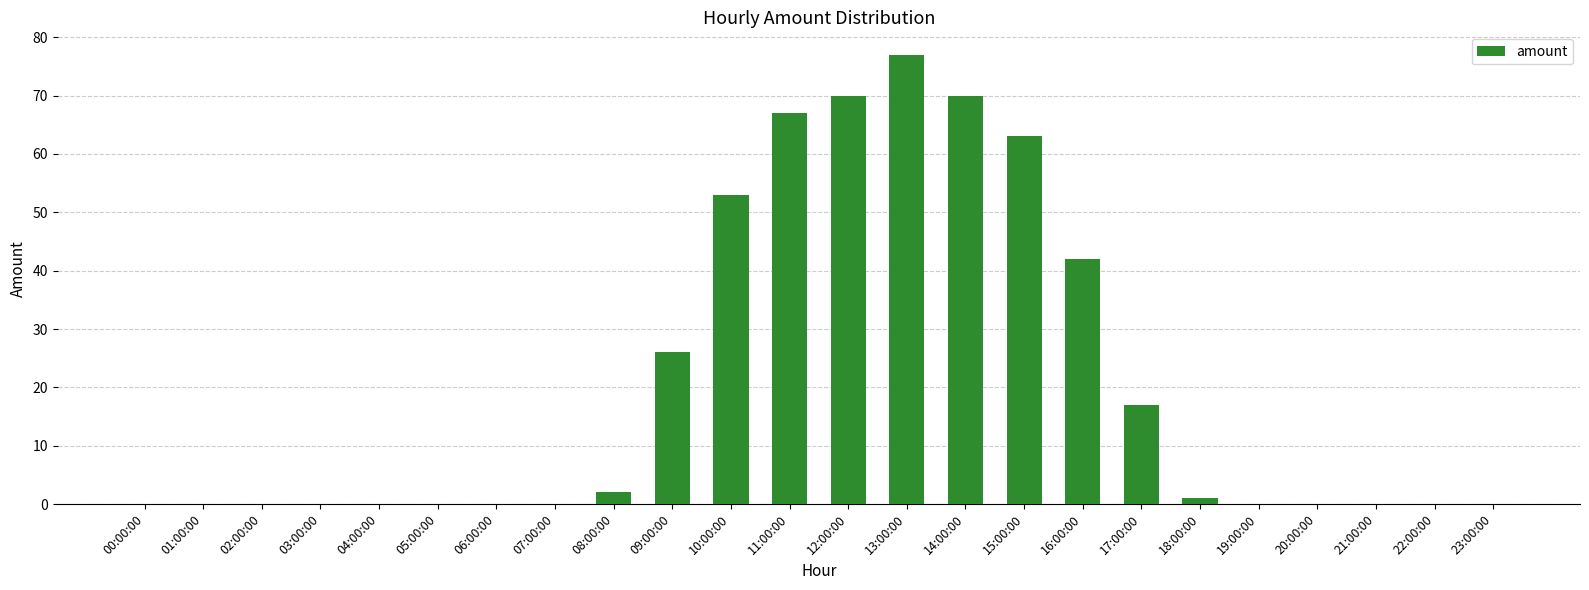

The value at 09:00:00 is 10. True or false?

False